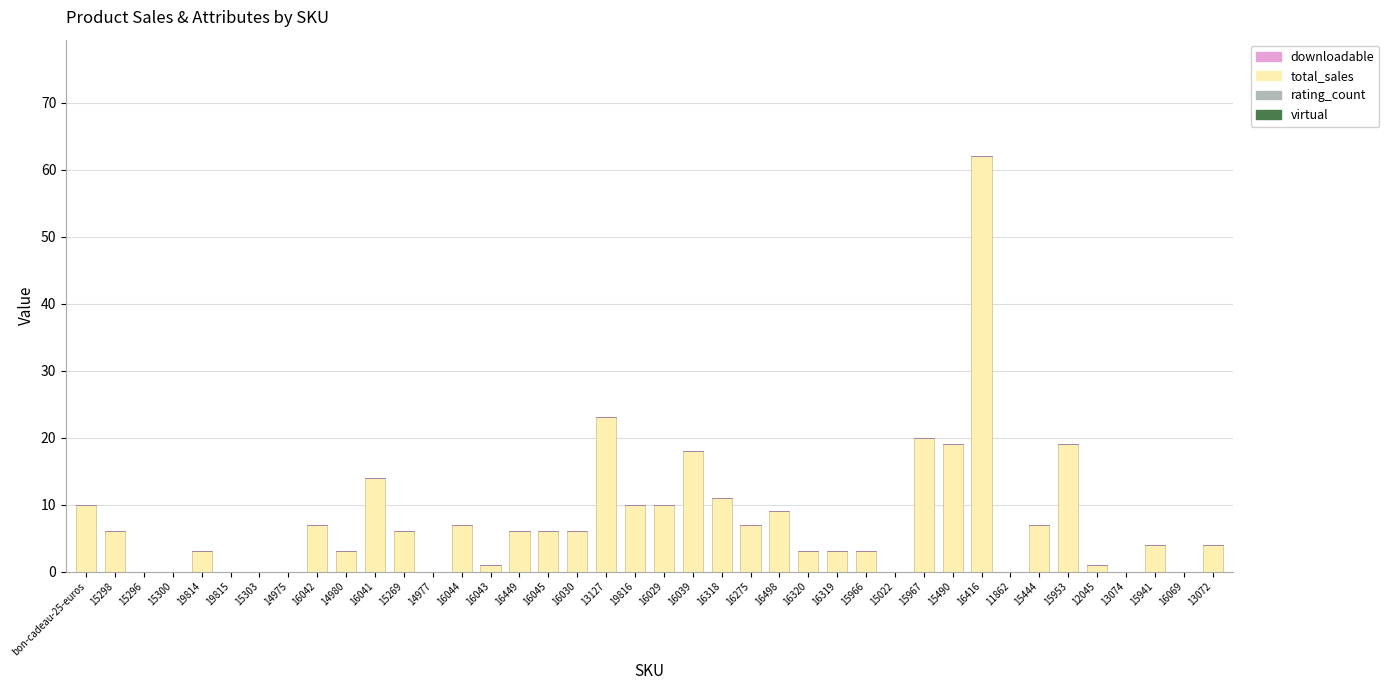

What is the sum of all values?

308